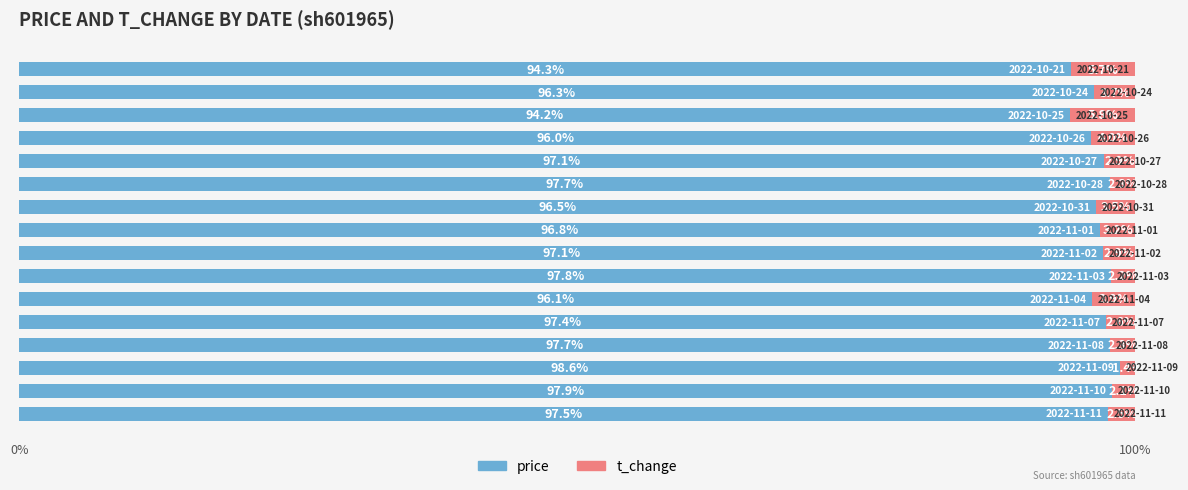

What is the lowest value of the price series?

94.2